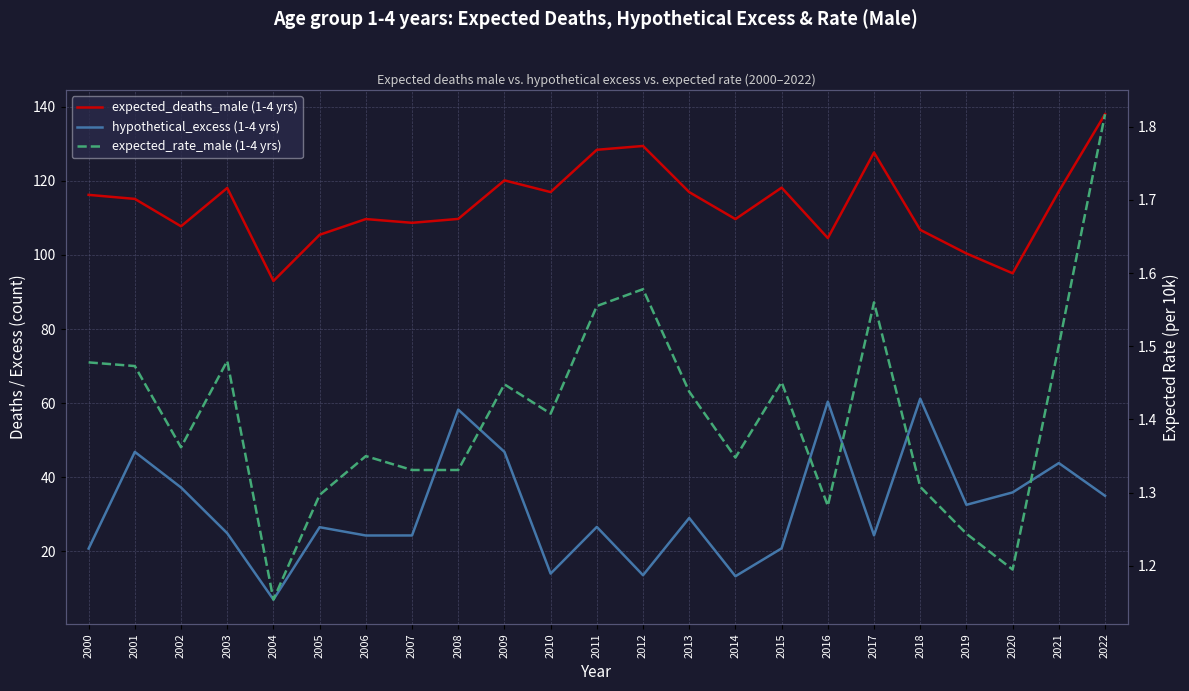

True or false: expected_deaths_male (1-4 yrs) has a value of 24.5 at 2019.

False